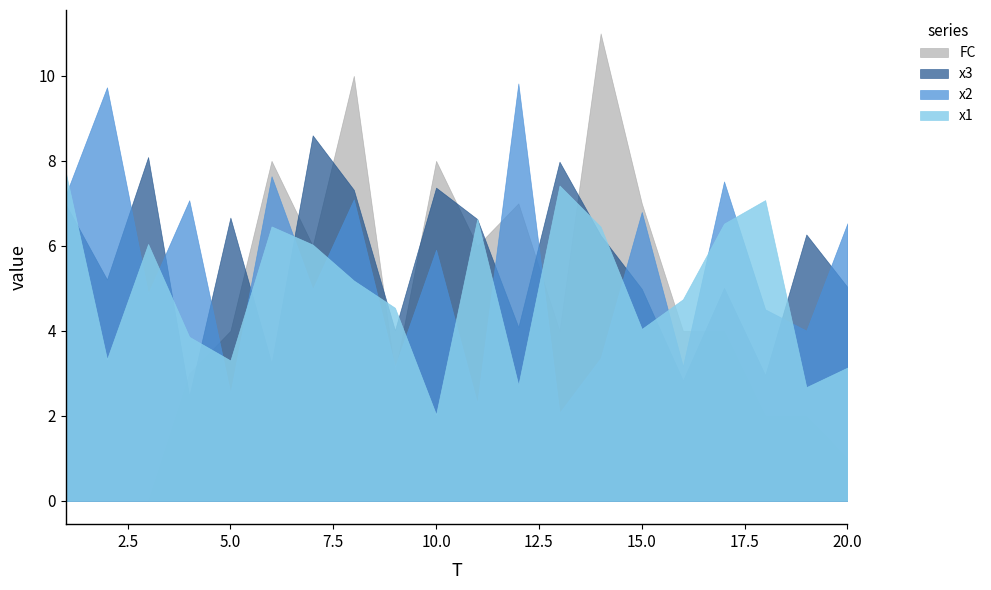

List the series in order of their peak value, lowest first.

x1, x3, x2, FC